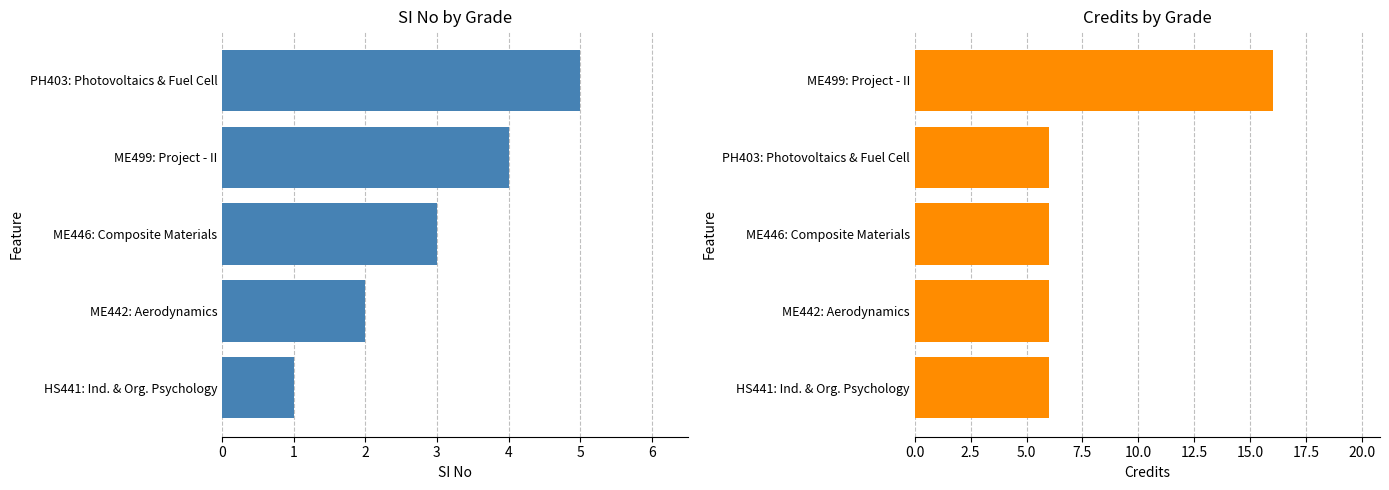

What are all the series names shown in the legend?

SI No, Credits